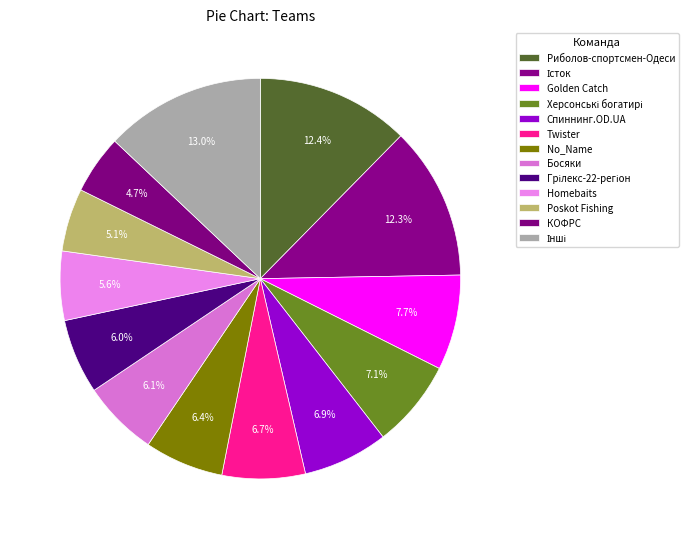

How many segments does this pie chart have?

13